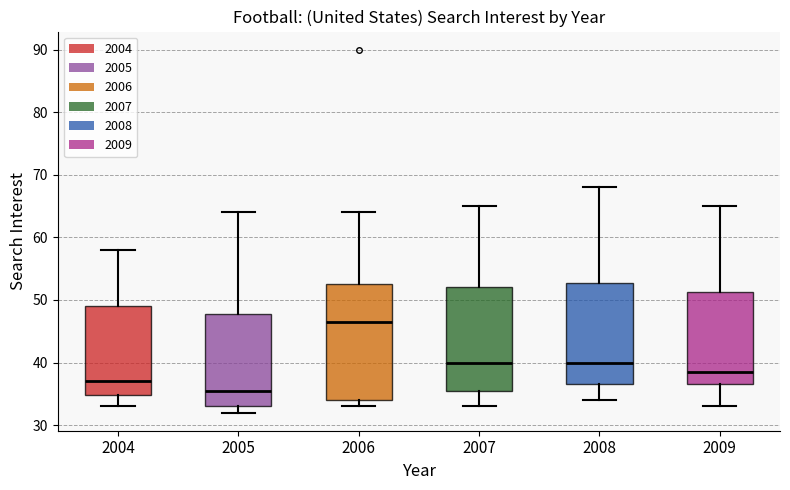

Where does the lower whisker of the box at x = 2007 end on the y-axis? The values are not printed on the chart, so give them approximately, as read against the axis.

33